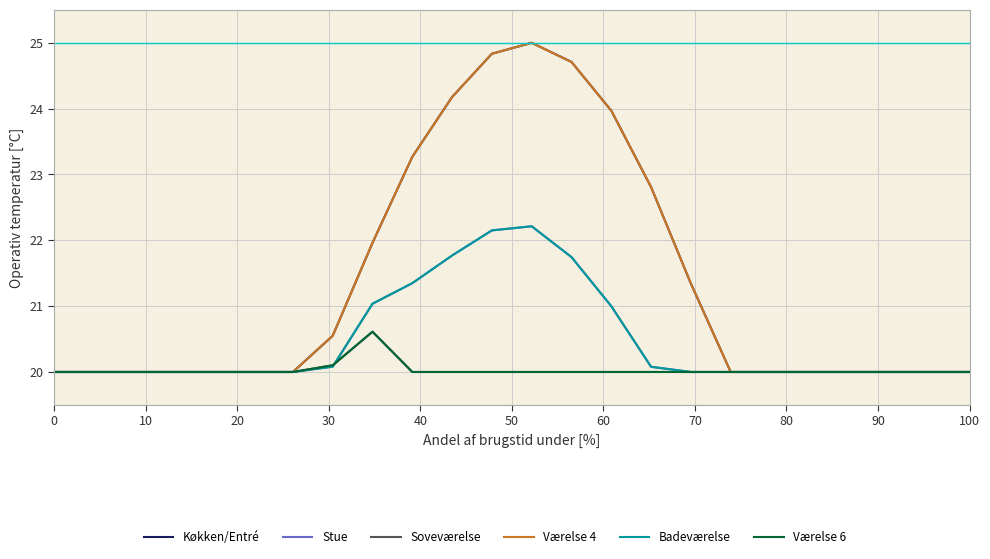

Does the chart have visible grid lines?

Yes